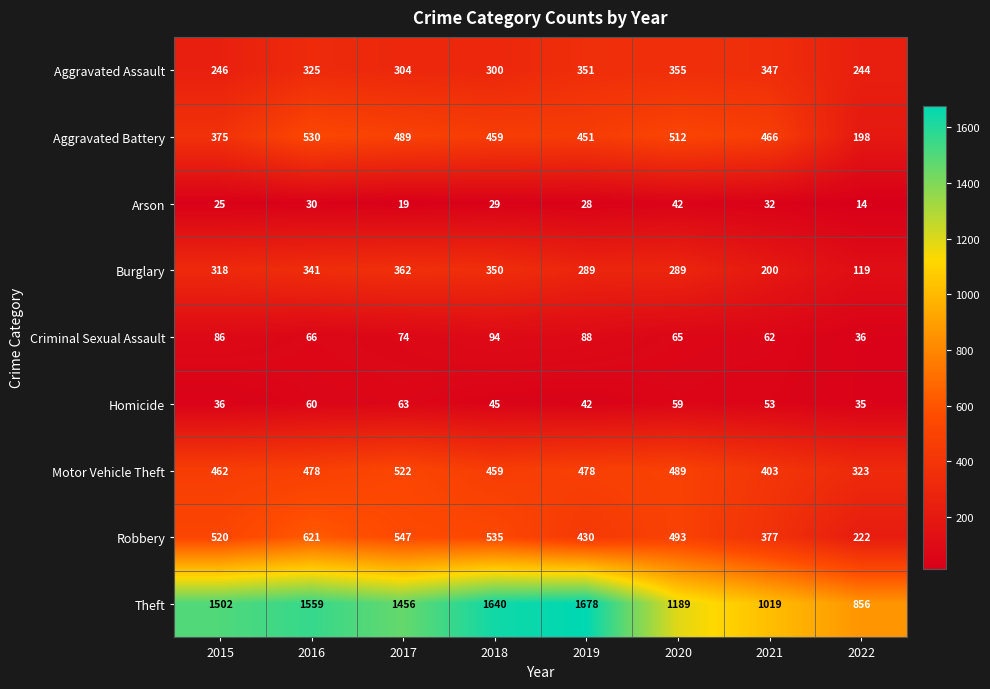

What is the average value of the Aggravated Battery series?

435